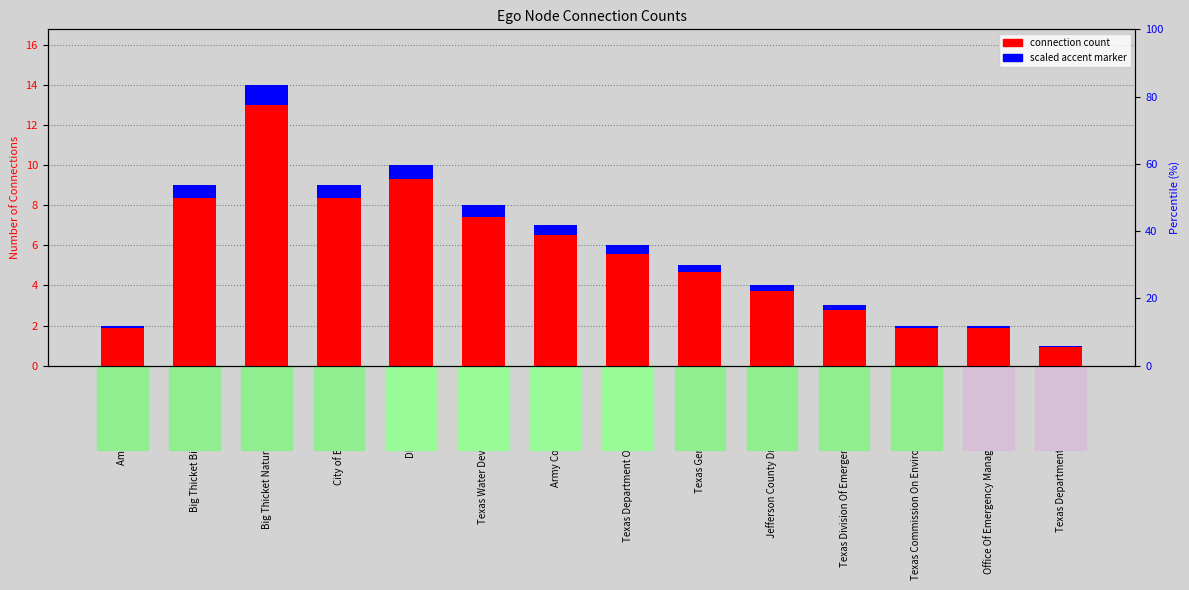

List the series in order of their peak value, lowest first.

Scaled accent marker, Number of Alter Connections